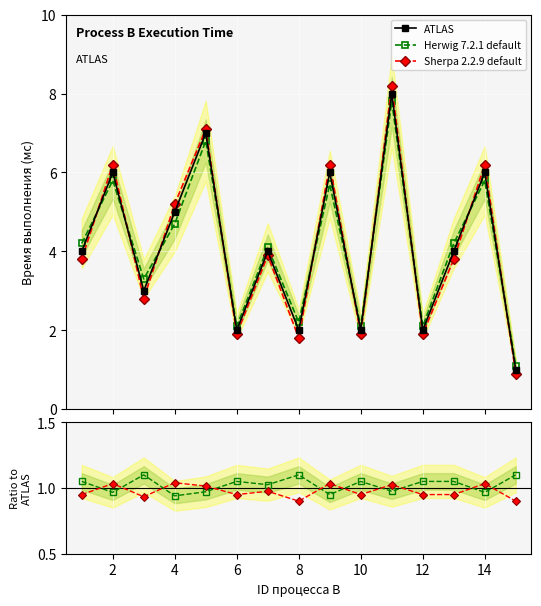

What is the lowest value of the ATLAS series?

1.0